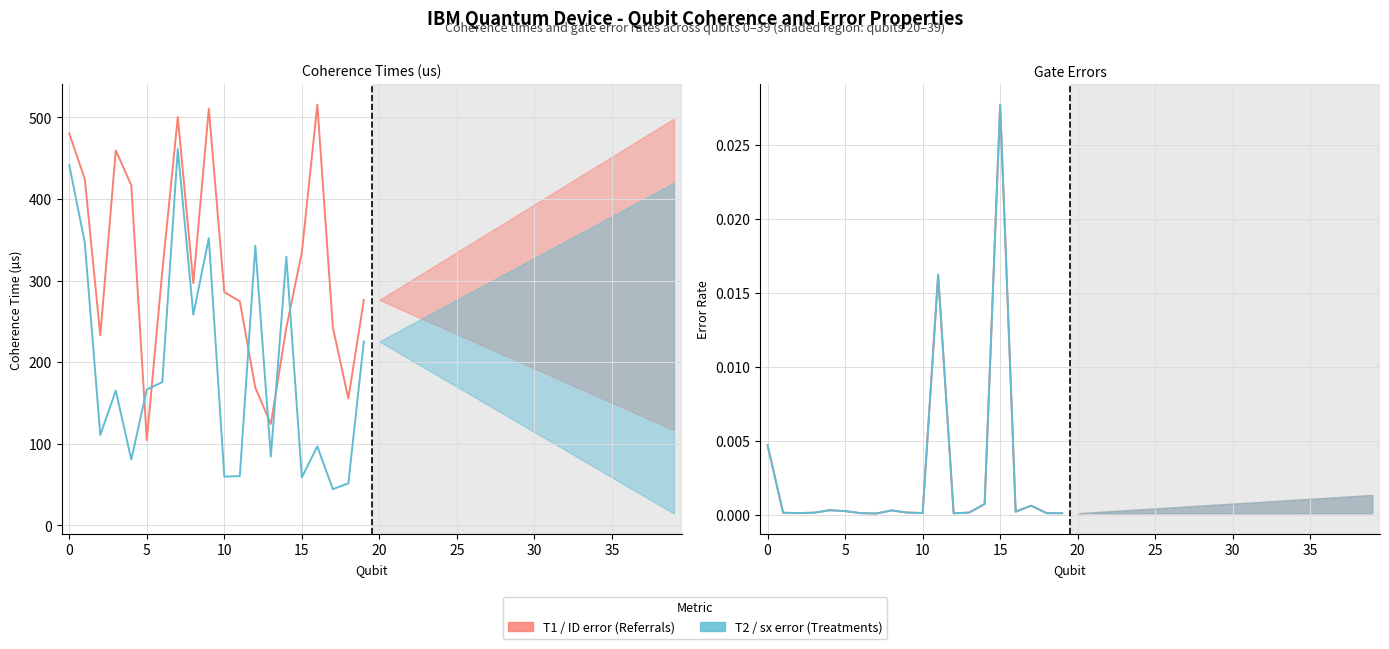

Reading right to left, transcribe all the data shown in this chart.

T1 (us): 276.3	155.3	242.6	515.8	334.6	242.3	124.3	168.7	274.6	285.9	510.9	297.0	500.5	311.6	104.2	416.9	459.7	232.8	424.6	480.2
T2 (us): 225.4	51.4	44.3	96.8	58.7	329.2	84.3	342.7	60.3	59.7	352.0	258.4	461.3	175.5	166.6	80.6	165.1	110.7	346.5	441.4
ID error: 0.0	0.0	0.0	0.0	0.0	0.0	0.0	0.0	0.0	0.0	0.0	0.0	0.0	0.0	0.0	0.0	0.0	0.0	0.0	0.0
sx error: 0.0	0.0	0.0	0.0	0.0	0.0	0.0	0.0	0.0	0.0	0.0	0.0	0.0	0.0	0.0	0.0	0.0	0.0	0.0	0.0